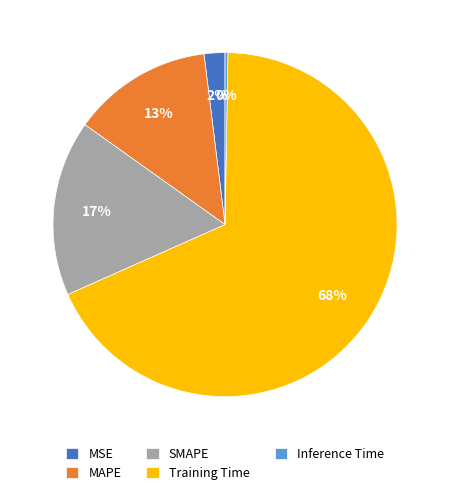

To the nearest percent, what is the average slice percentage?

20%